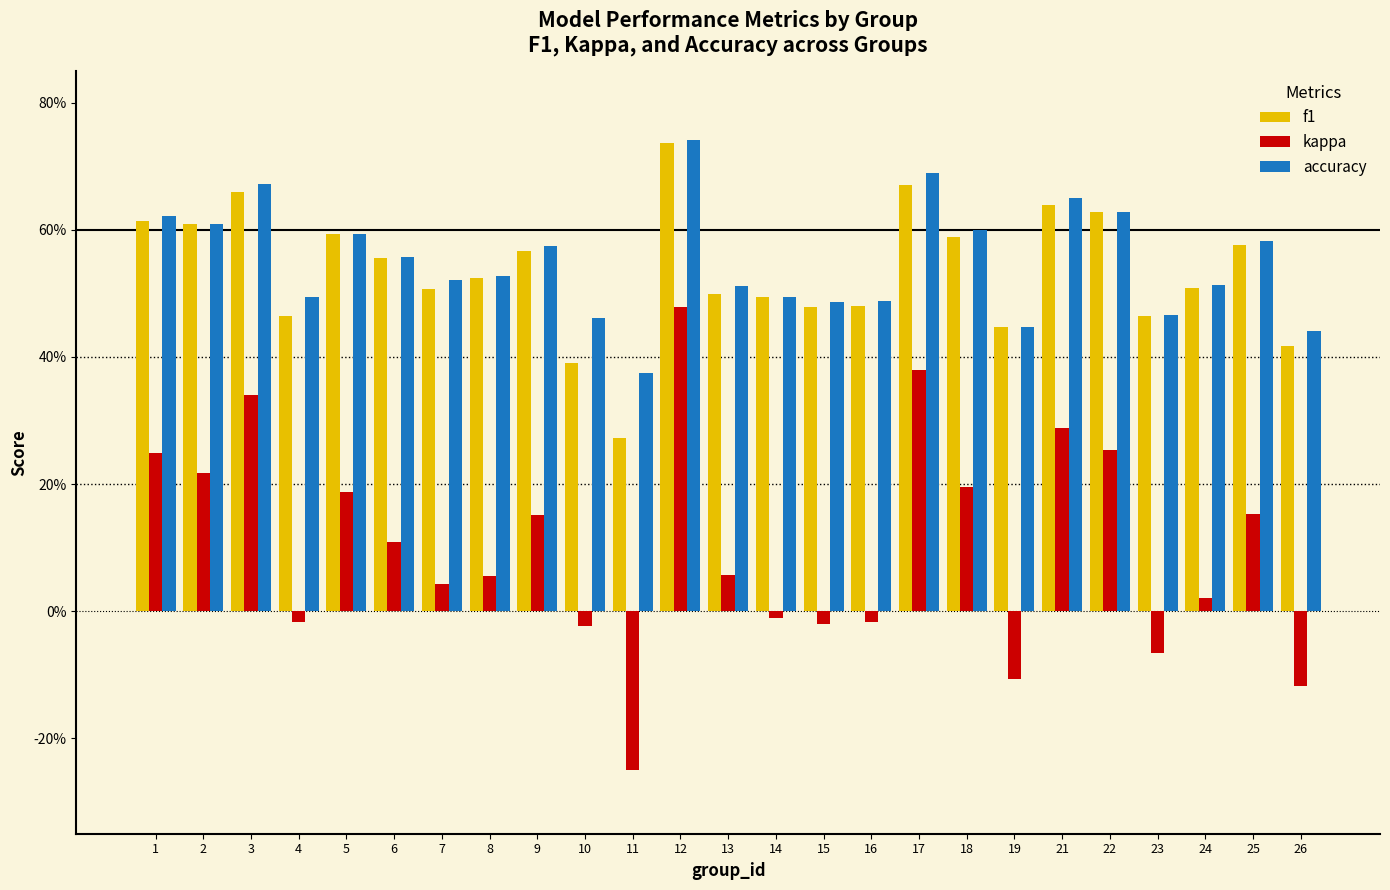

At which category is the sum across all series the highest?

12